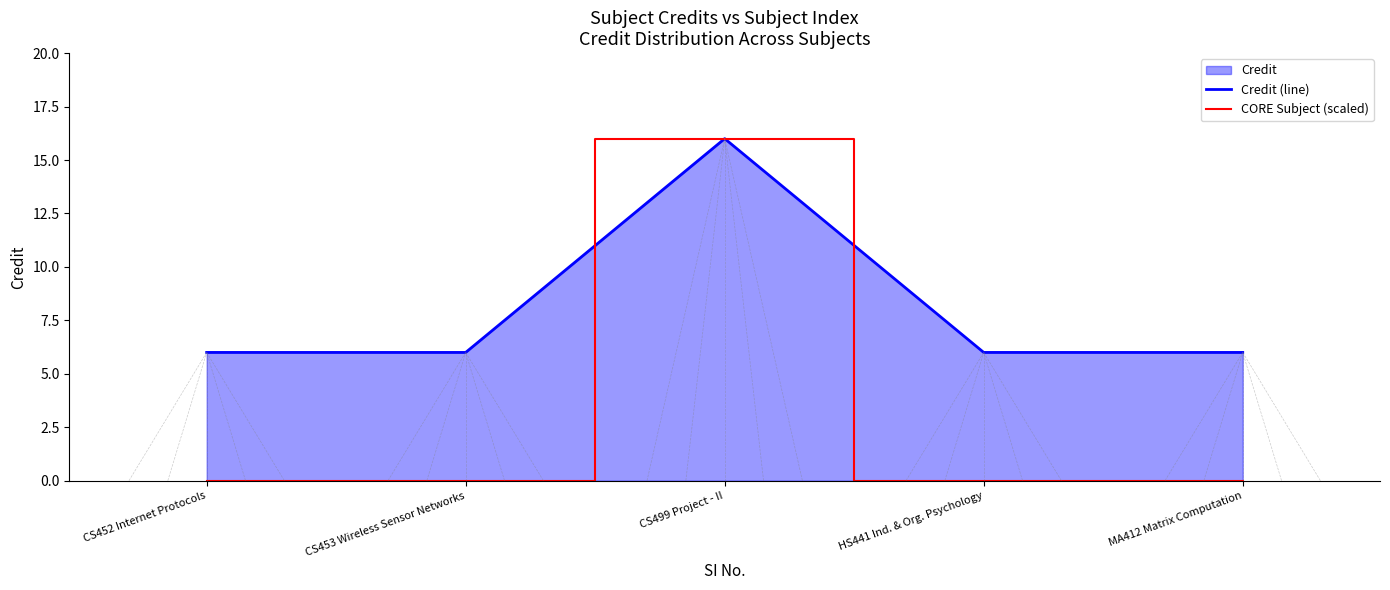

Reading right to left, list all the values displayed in this chart.

Credit (line): 6	6	16	6	6
CORE Subject (scaled): 0	0	16	0	0